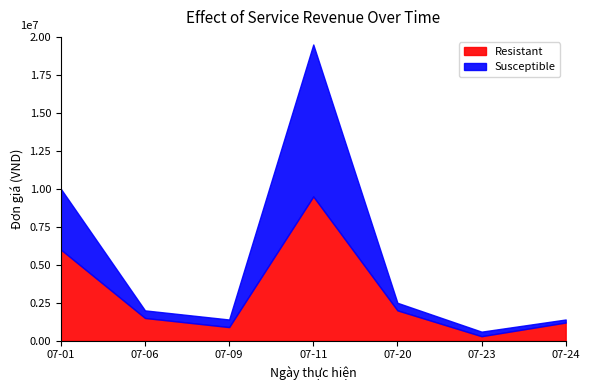

Which series has the largest range (max minus min)?

Susceptible